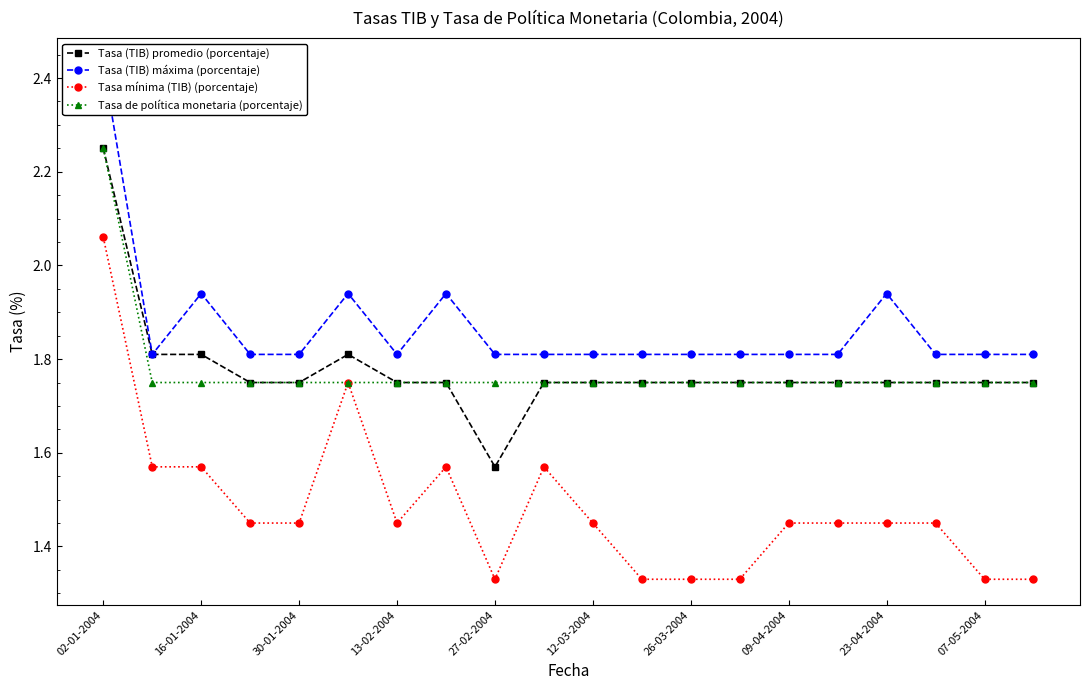

Is it true that Tasa mínima (TIB) (porcentaje) equals 0.7 at 07-05-2004?

False